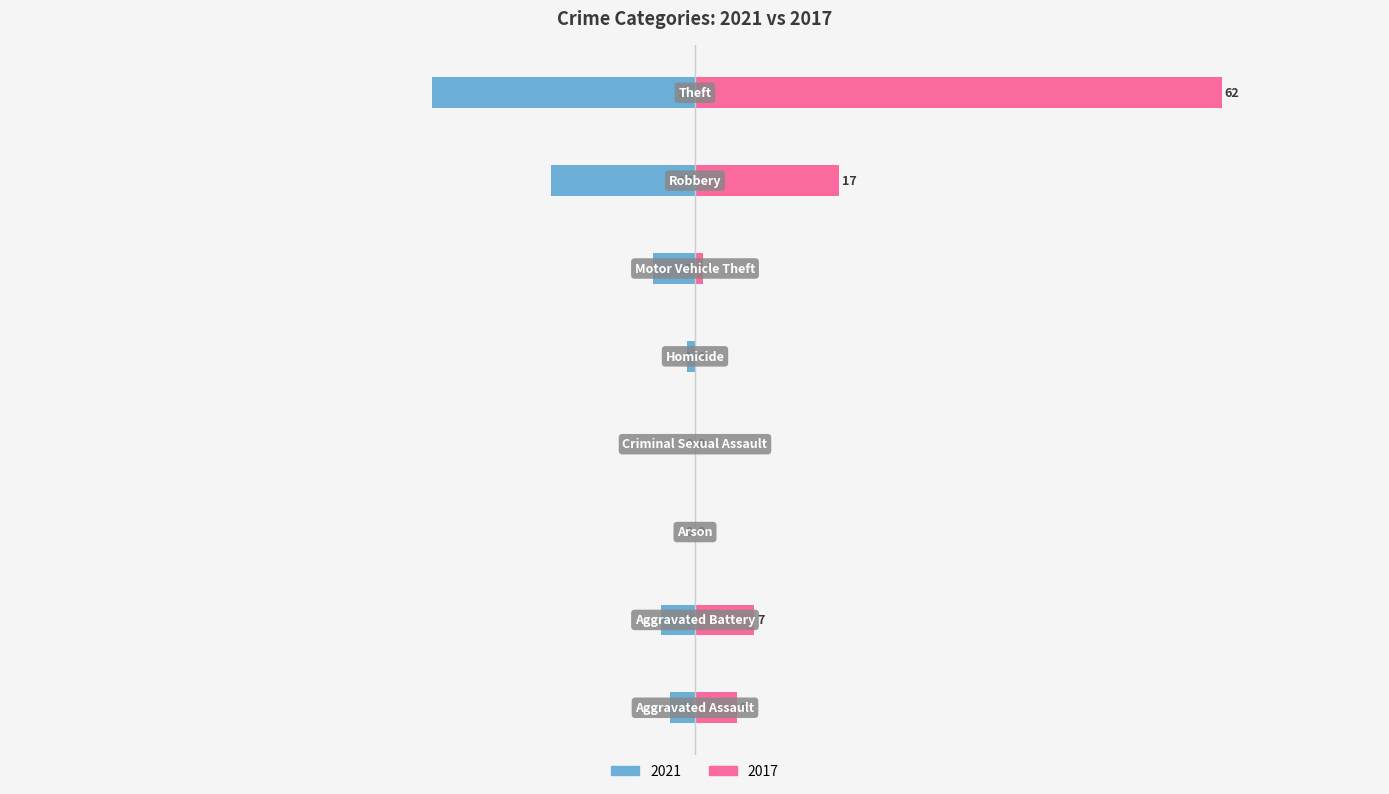

What are all the series names shown in the legend?

Left (2021), Right (2017)